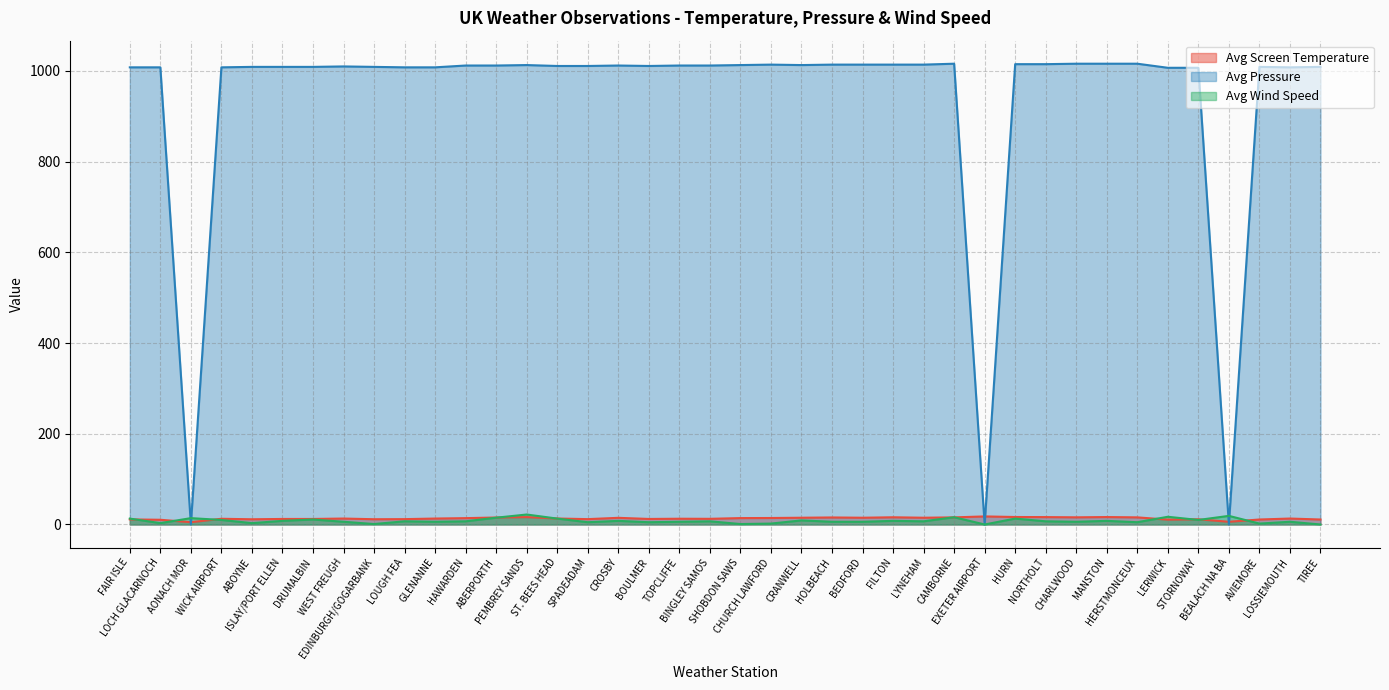

What is the difference between the maximum and minimum values in the Avg Screen Temperature series?

12.7